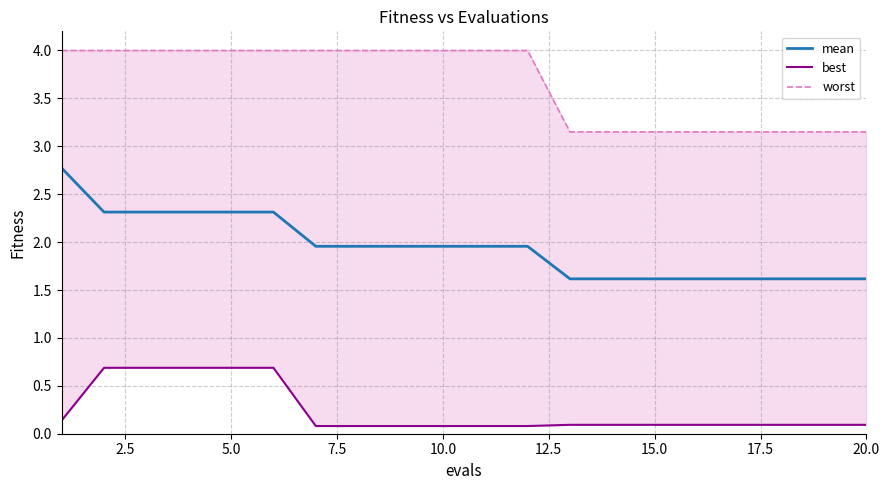

Which series has the largest total across all categories?

worst